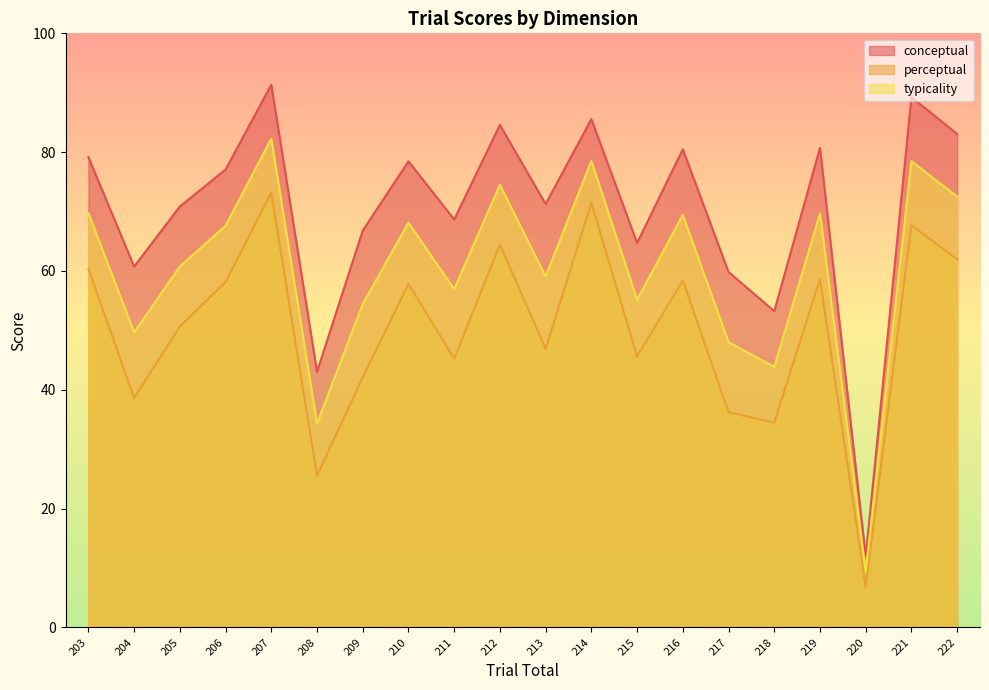

At 209, list the series in order from largest to smallest.

conceptual, typicality, perceptual